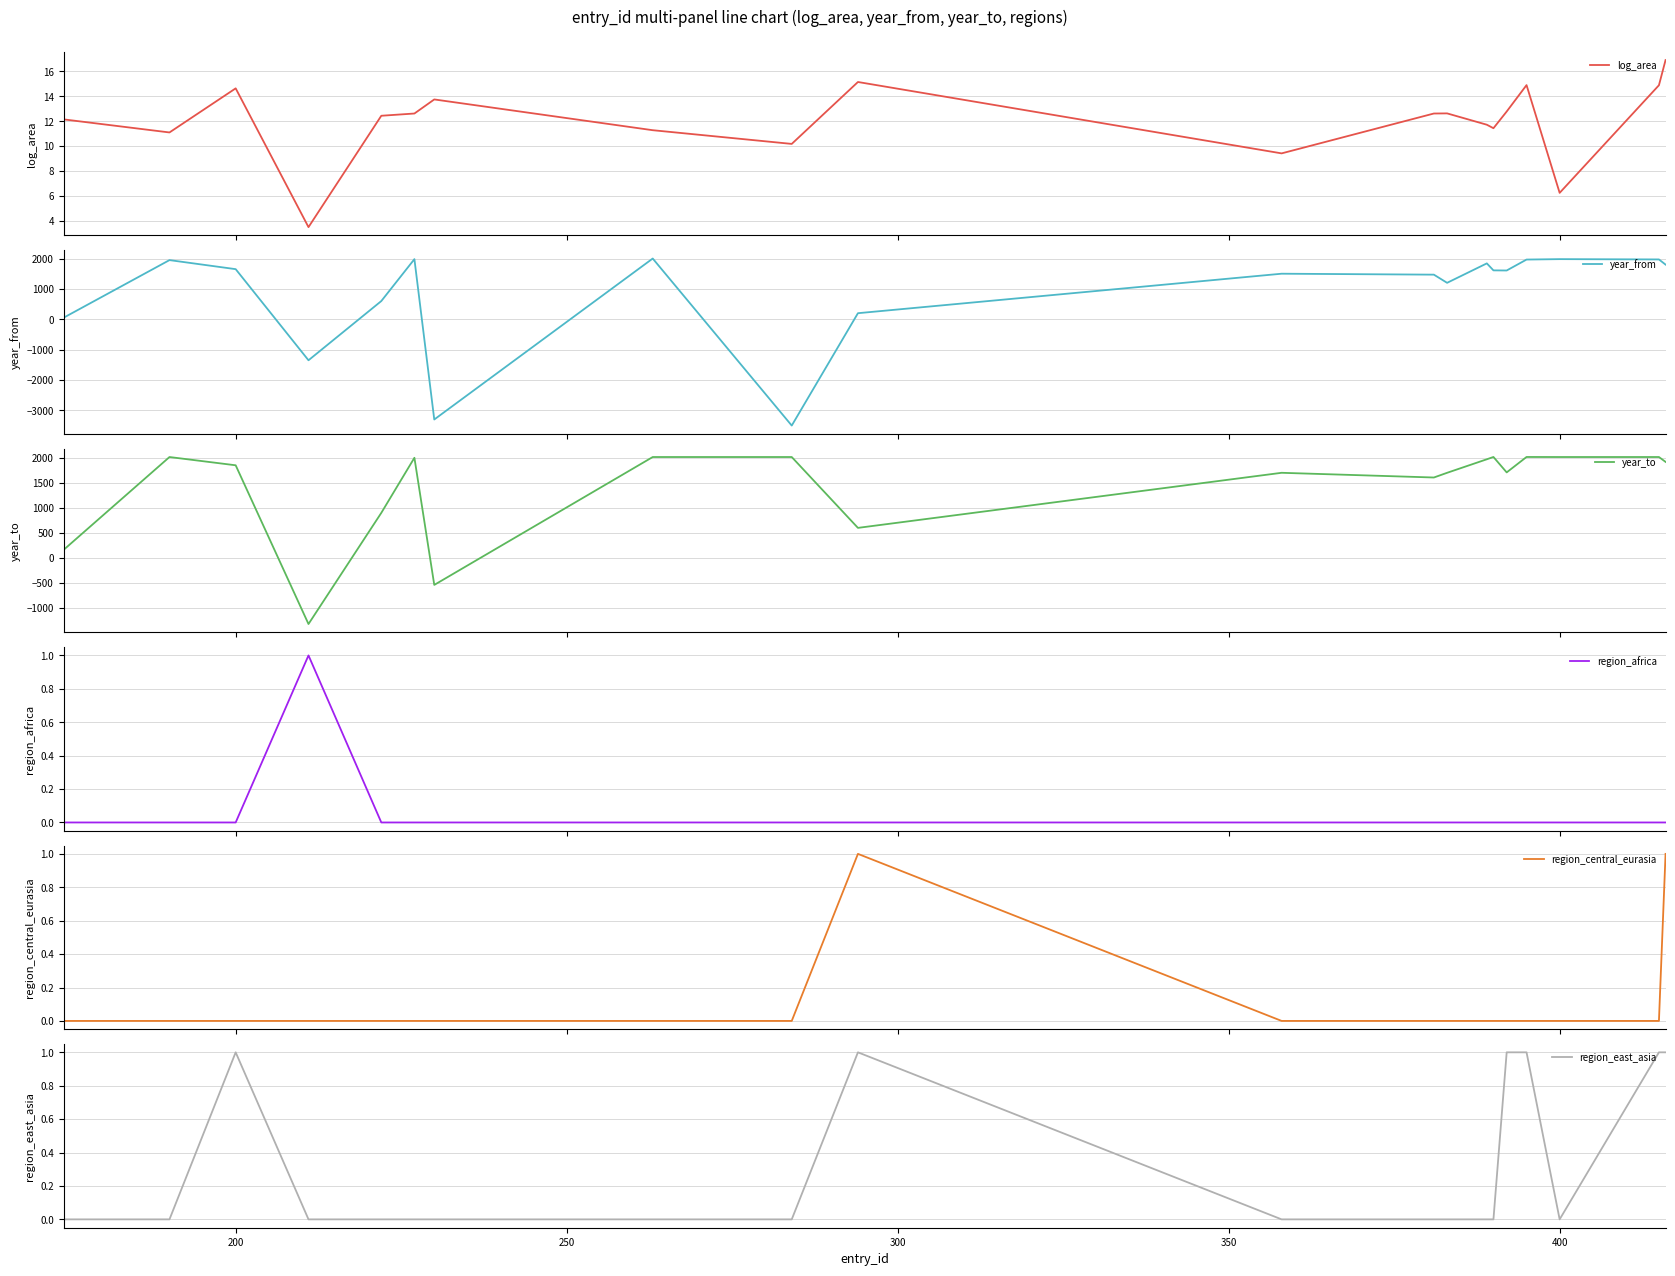

What is the difference between the maximum and minimum values in the region_east_asia series?

1